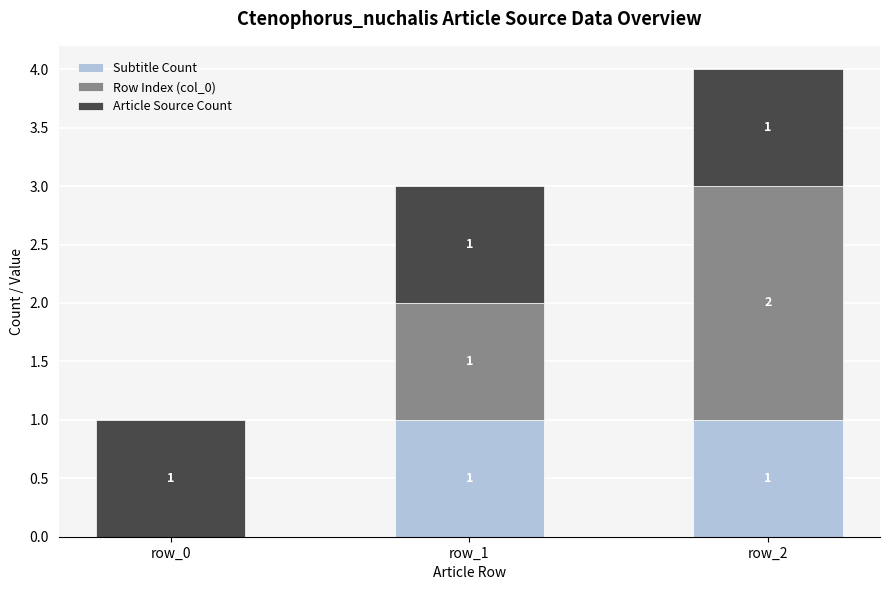

Are the bars grouped side by side (vs. stacked)?

No